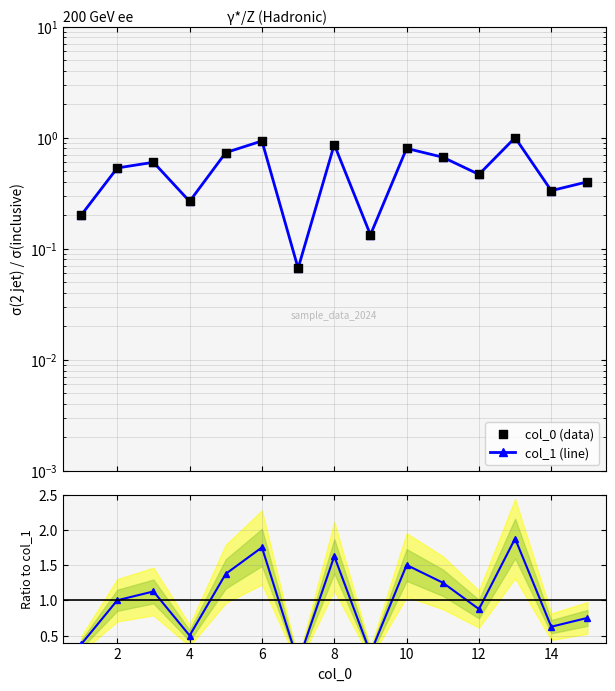

Which series has the largest total across all categories?

Ratio col_0/col_1